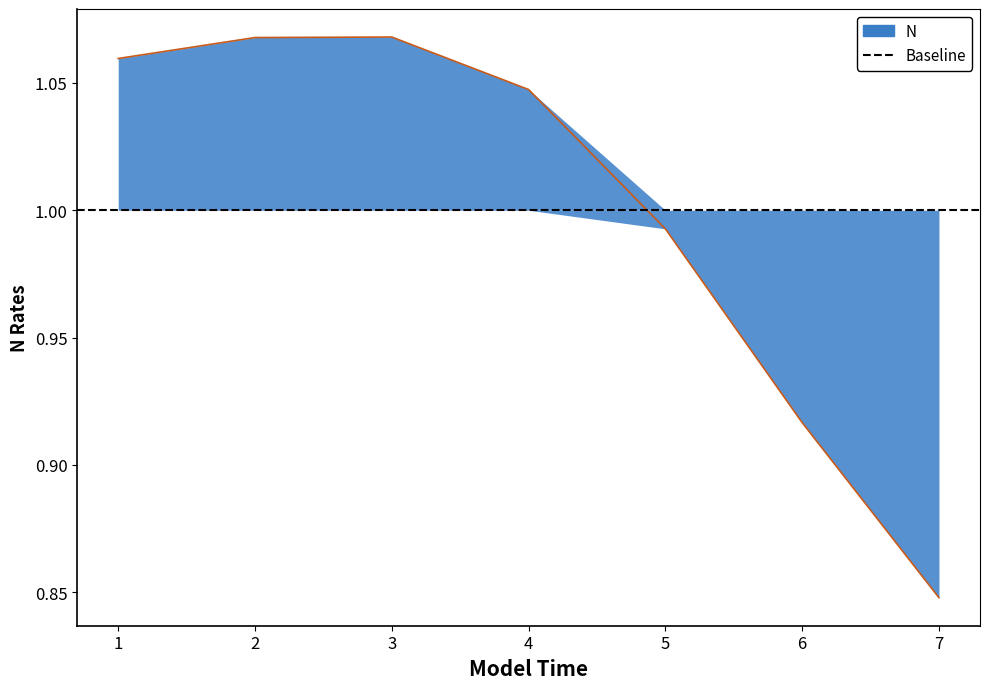

Rank the categories by value from lowest to highest.

7, 6, 5, 4, 1, 2, 3